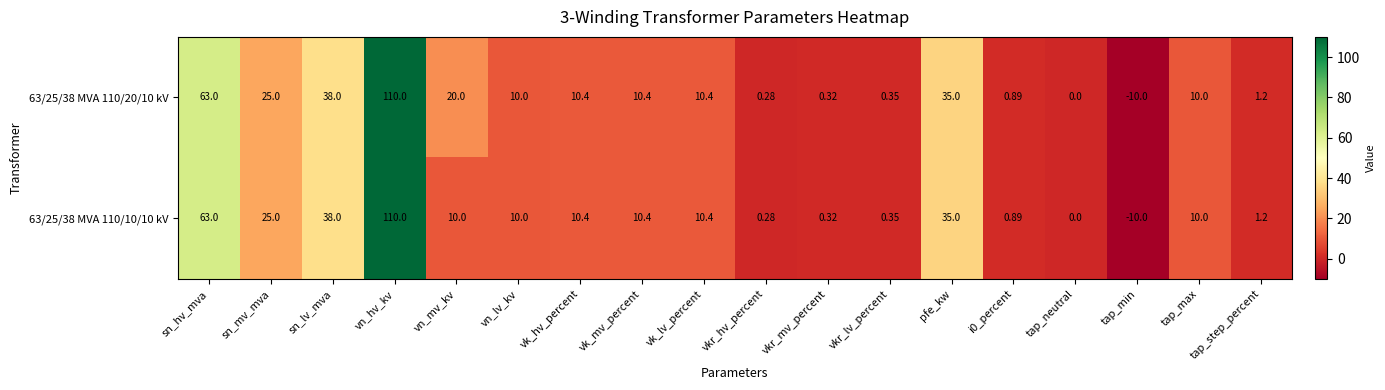

At which label does 63/25/38 MVA 110/10/10 kV first exceed 10?

sn_hv_mva